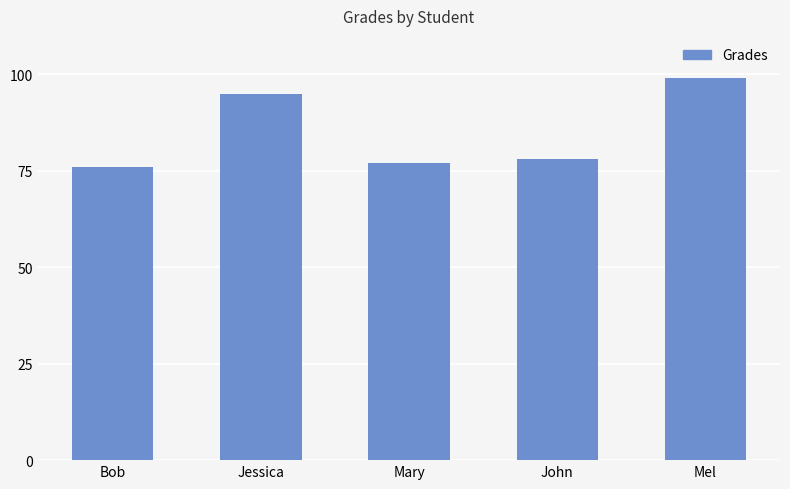

What is the difference between the second highest and second lowest values?

18